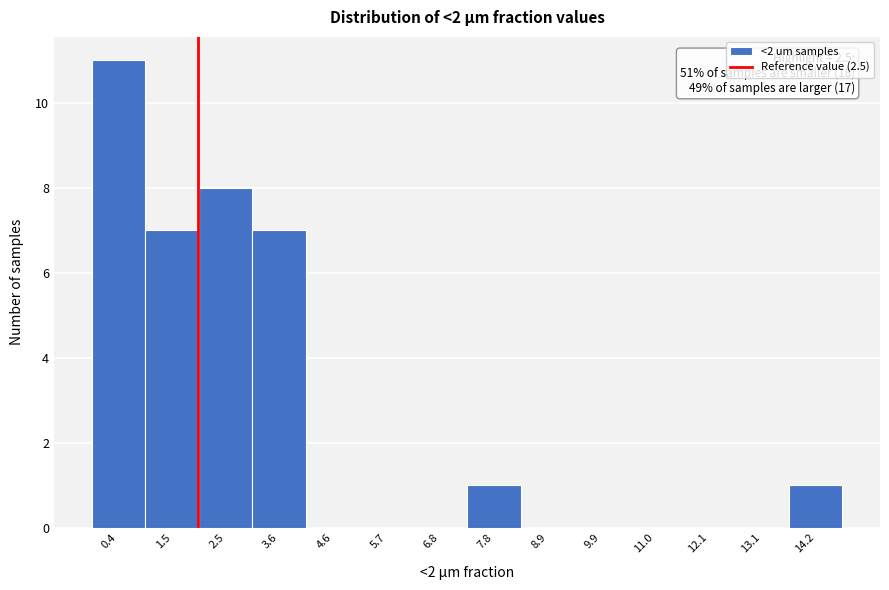

Reading left to right, transcribe all the data shown in this chart.

0.4=11	1.5=7	2.5=8	3.6=7	4.6=0	5.7=0	6.8=0	7.8=1	8.9=0	9.9=0	11.0=0	12.1=0	13.1=0	14.2=1